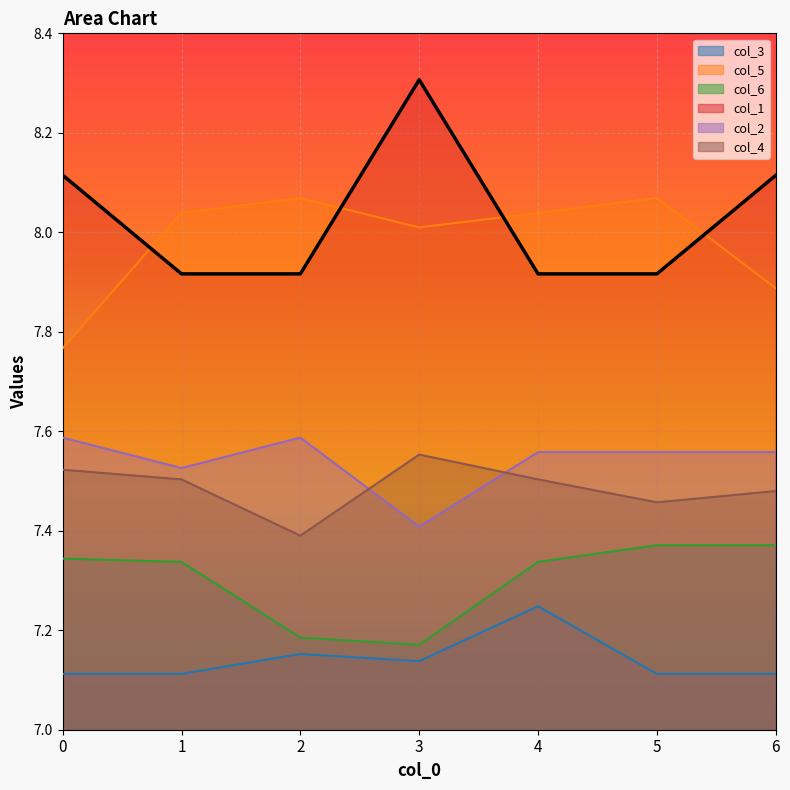

What is the value of the col_4 point at the 7th from the left?

7.5